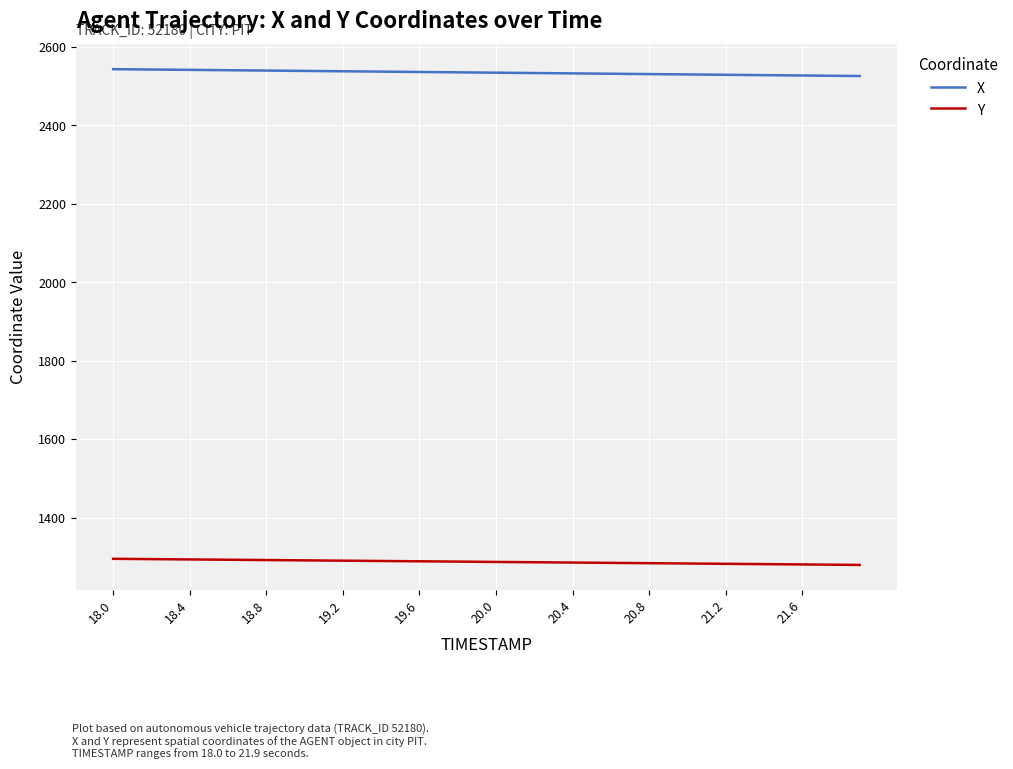

What is the lowest value of the X series?

2525.3